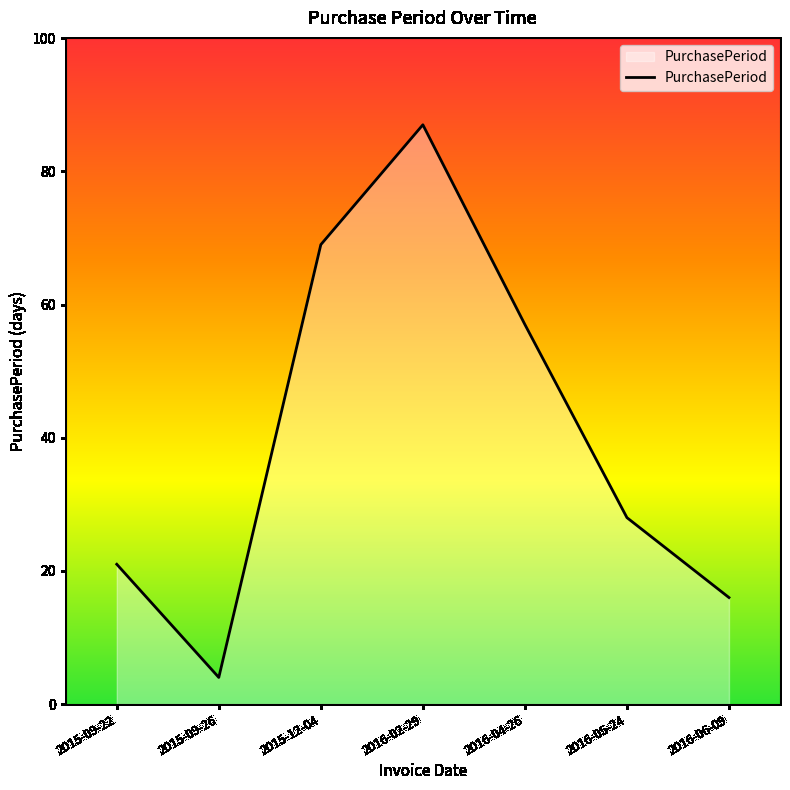

What is the change in value from 2016-02-29 to 2016-06-09?

-71